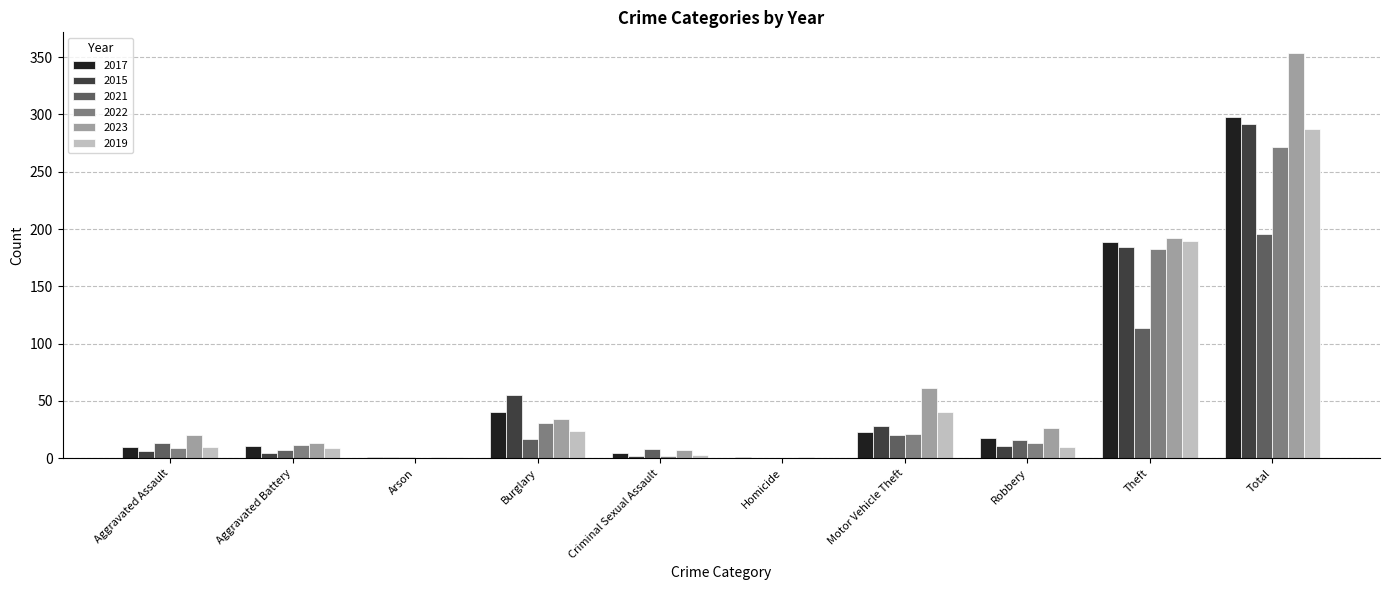

True or false: 2017 has a value of 298 at Total.

True